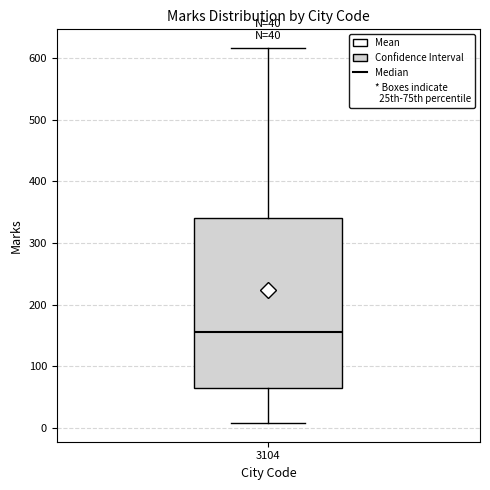

Transcribe this box plot: give where the median line is, the range the box spans, and where the two whiskers end, as read against the y-axis. The values are not printed on the chart, so give them approximately, as read against the axis.

median 160, box 60 to 340, whiskers 10 to 620